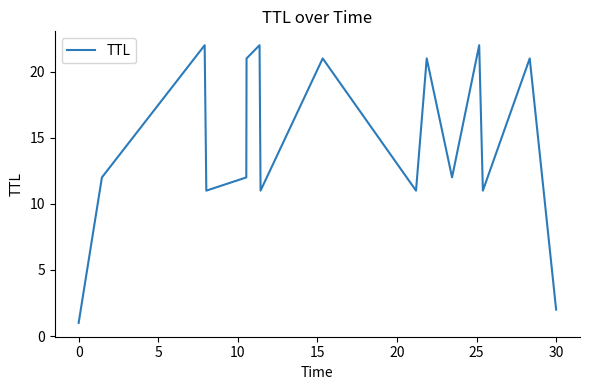

What is the difference between the maximum and minimum values?

21